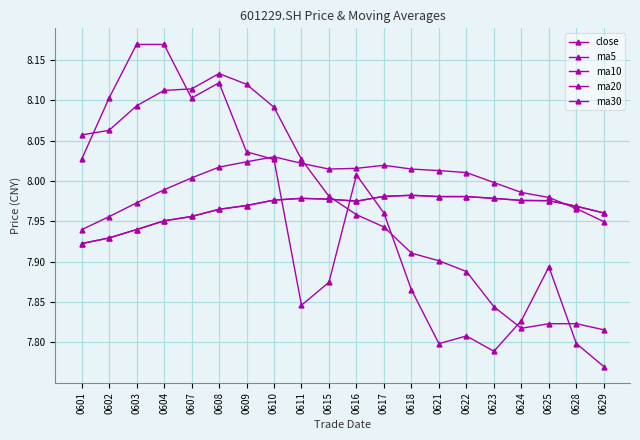

Where do ma5 and ma10 first cross each other?

0611 and 0615